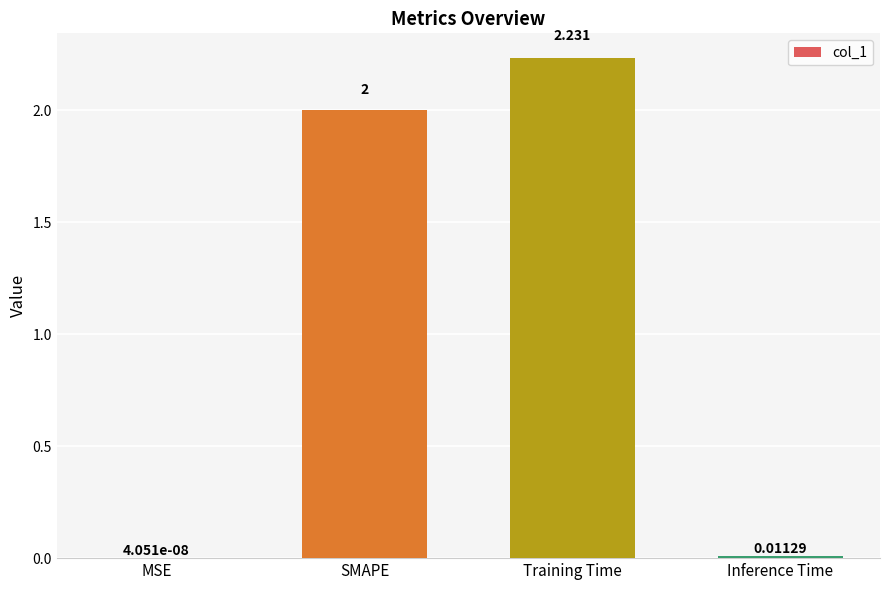

Which has a higher value, Training Time or MSE?

Training Time